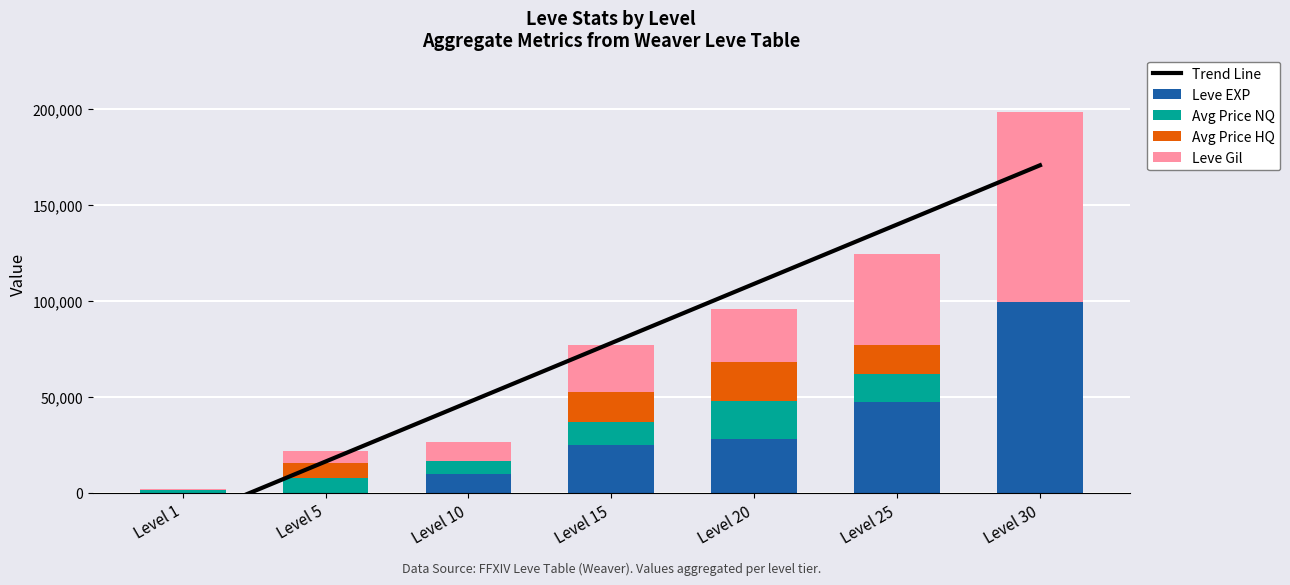

Count the number of data series in this chart.

5